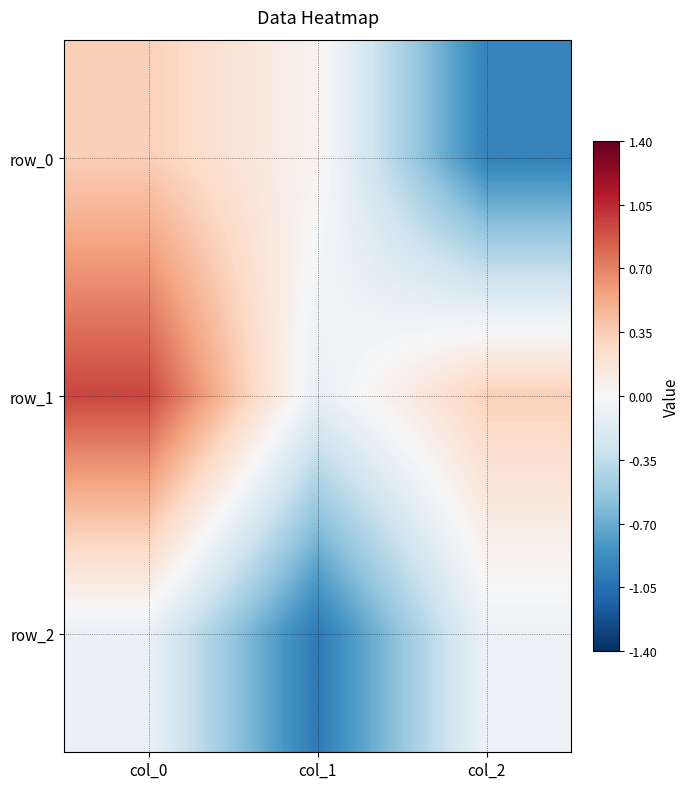

What is the difference between the maximum and minimum values in the row_1 series?

1.1